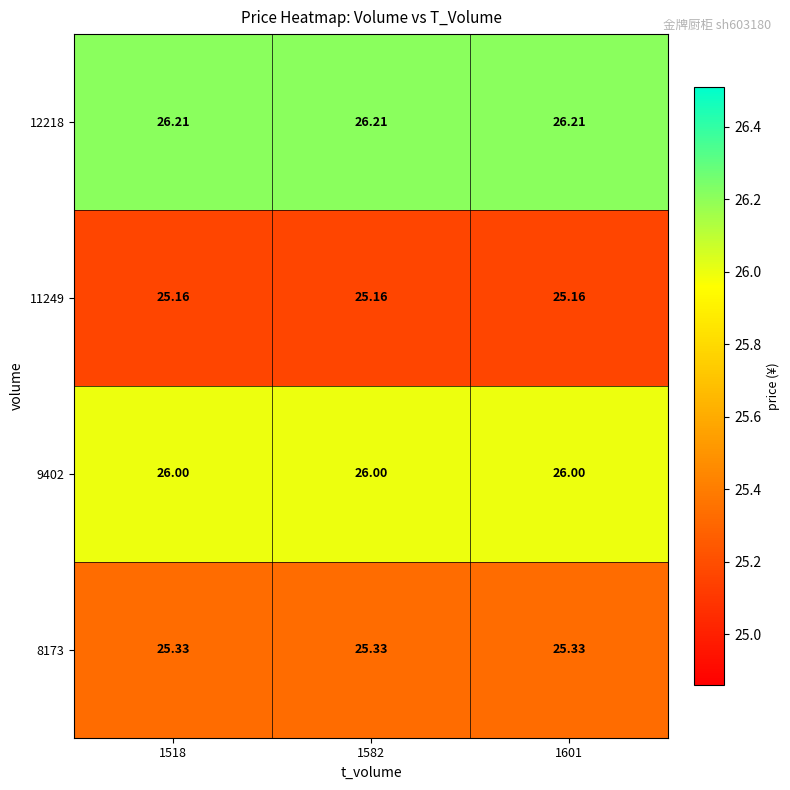

At 1582, list the series in order from largest to smallest.

12218, 9402, 8173, 11249